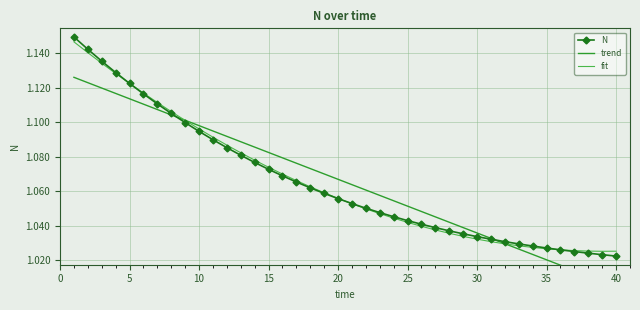

What are all the series names shown in the legend?

N, trend, fit